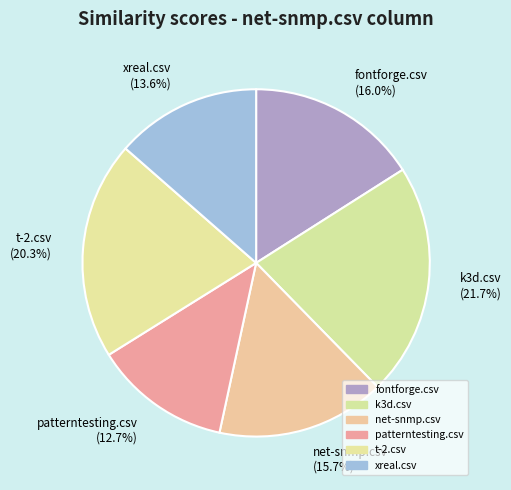

Count the number of slices in the pie.

6